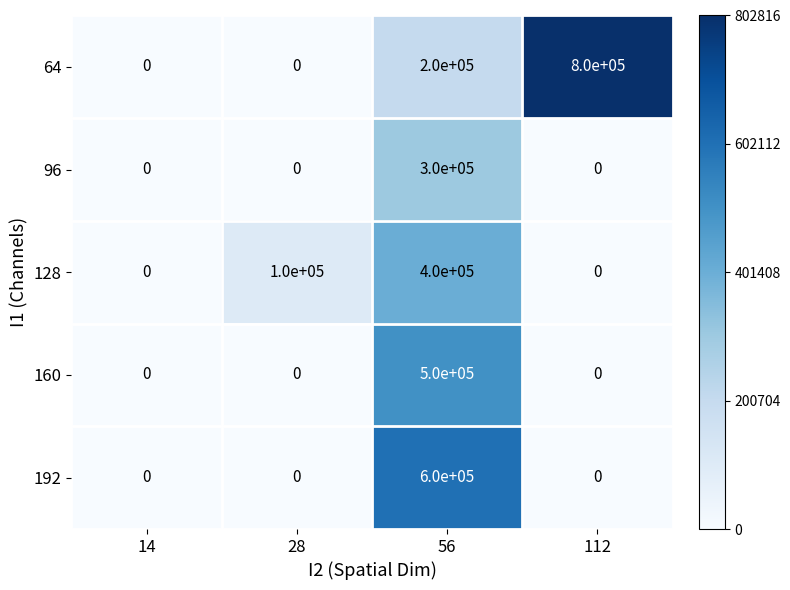

How many 192 values are between 0 and 600000?

4